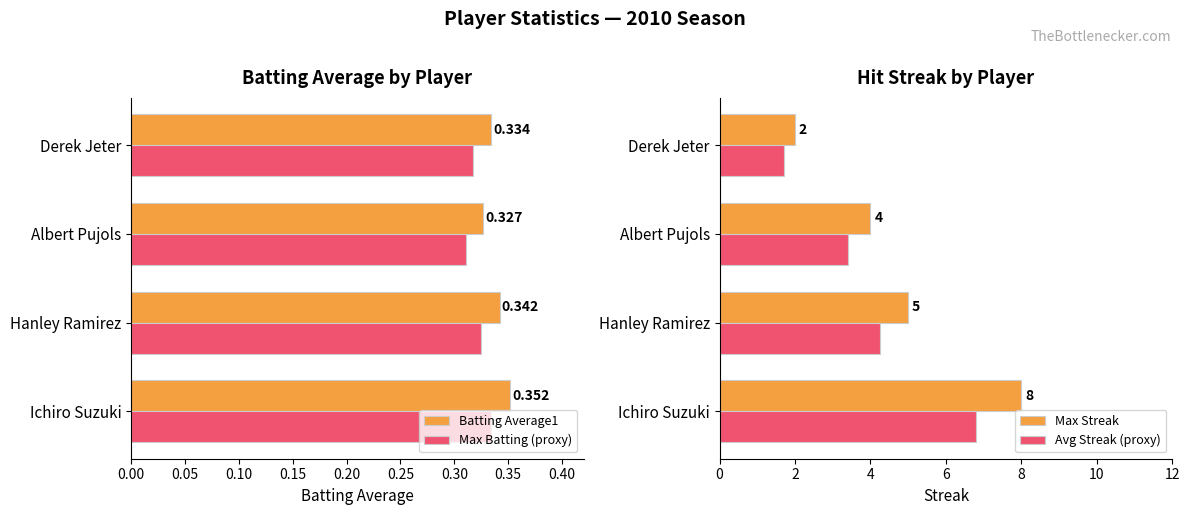

At which label does Batting Average1 reach its peak?

Ichiro Suzuki